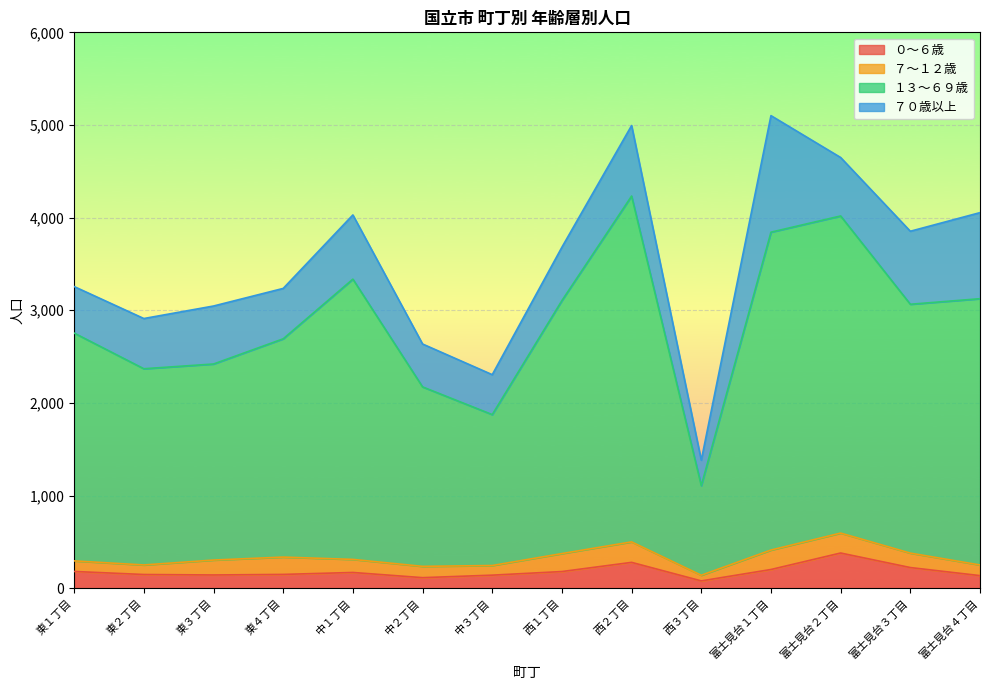

Rank the categories by ０～６歳 value from highest to lowest.

富士見台２丁目, 西２丁目, 富士見台３丁目, 富士見台１丁目, 東１丁目, 西１丁目, 中１丁目, 東４丁目, 東２丁目, 東３丁目, 中３丁目, 富士見台４丁目, 中２丁目, 西３丁目